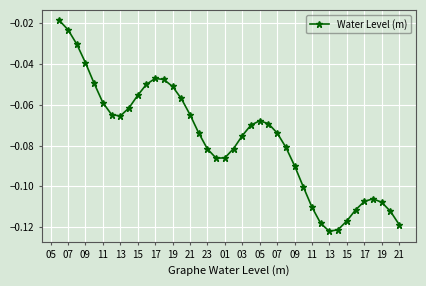

What is the sum of all values?

-3.1